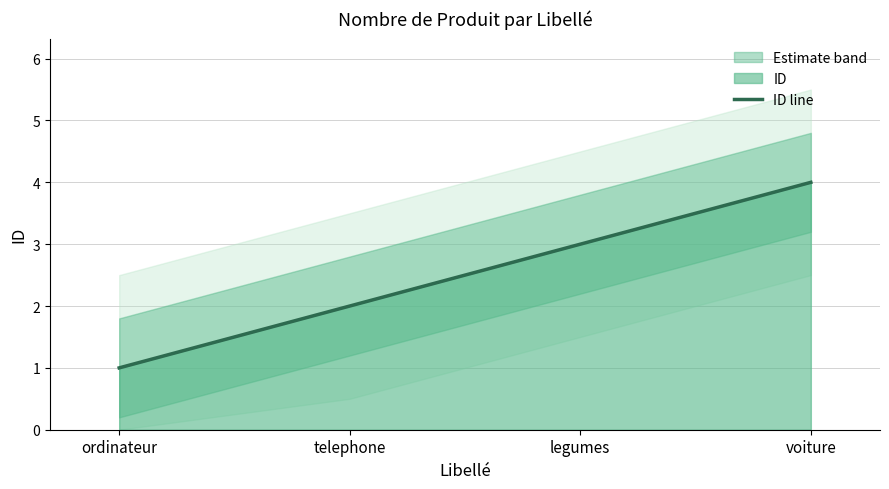

True or false: the data has more than 0 interior local peaks.

False